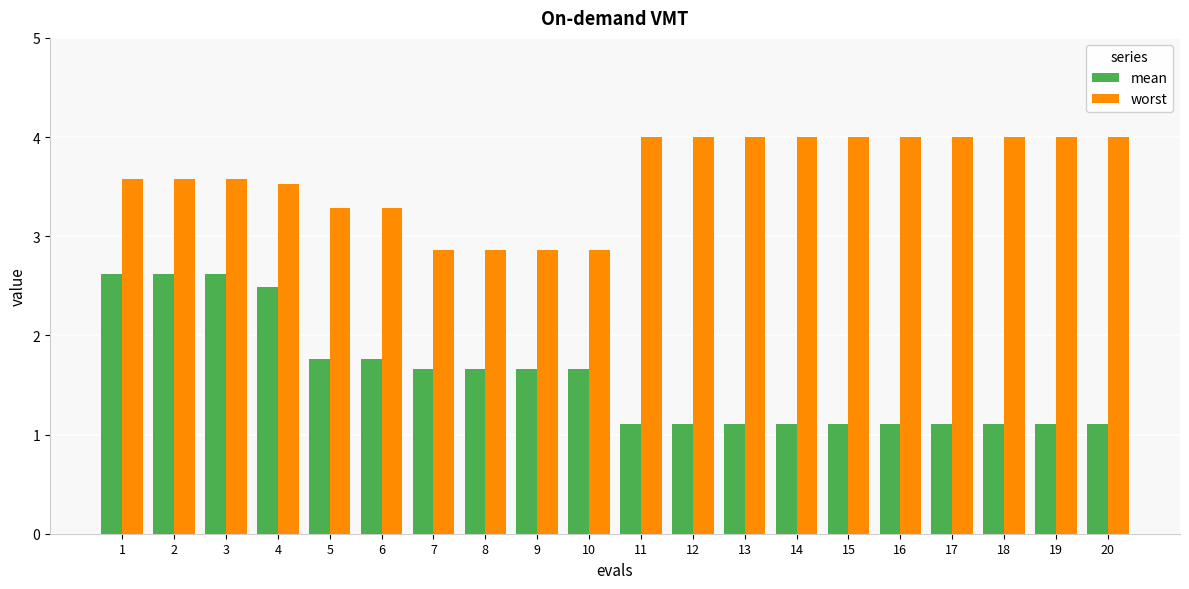

What is the total value across all series at 6?

5.0